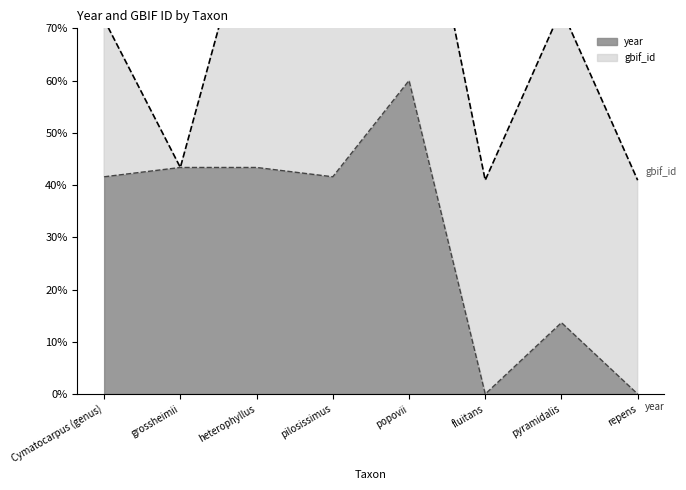

The value at pilosissimus is 41.6. True or false?

True